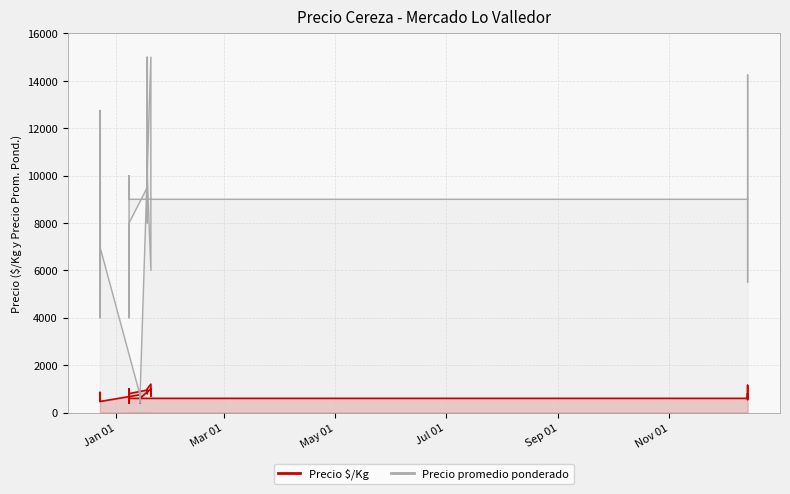

True or false: Precio $/Kg has more than 2 interior local peaks.

True